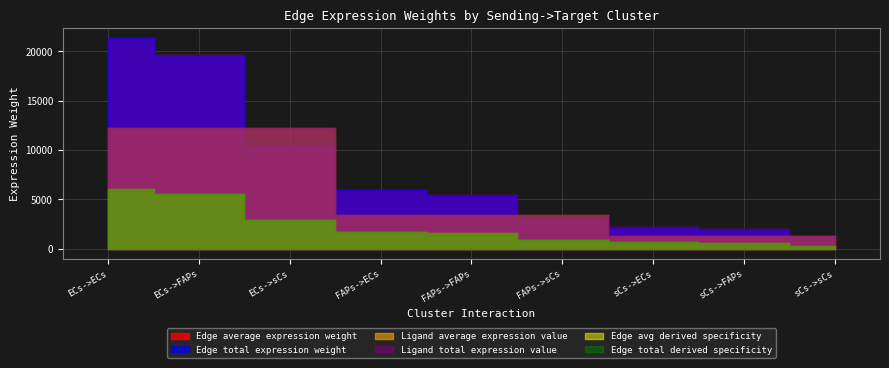

True or false: Edge avg derived specificity and Ligand average expression value cross at least once.

False